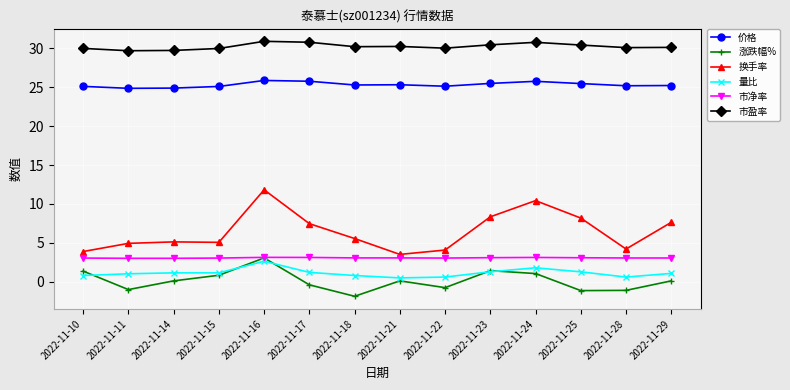

Between 2022-11-17 and 2022-11-28, which series saw the biggest shift?

换手率